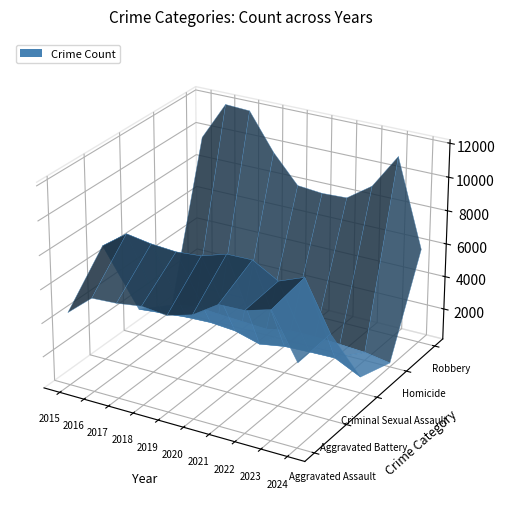

Reading right to left, list all the values displayed in this chart.

Aggravated Assault: 2024=5074	2023=7710	2022=7280	2021=7242	2020=6265	2019=5841	2018=6002	2017=5793	2016=5713	2015=4480
Aggravated Battery: 2024=5202	2023=8077	2022=7491	2021=8347	2020=8320	2019=7858	2018=7735	2017=7845	2016=8086	2015=7019
Criminal Sexual Assault: 2024=1086	2023=1831	2022=1797	2021=1738	2020=1487	2019=1911	2018=2033	2017=1976	2016=1850	2015=1703
Homicide: 2024=369	2023=626	2022=724	2021=804	2020=787	2019=499	2018=588	2017=672	2016=786	2015=496
Robbery: 2024=5838	2023=11054	2022=8963	2021=7920	2020=7855	2019=7995	2018=9681	2017=11880	2016=11960	2015=9638